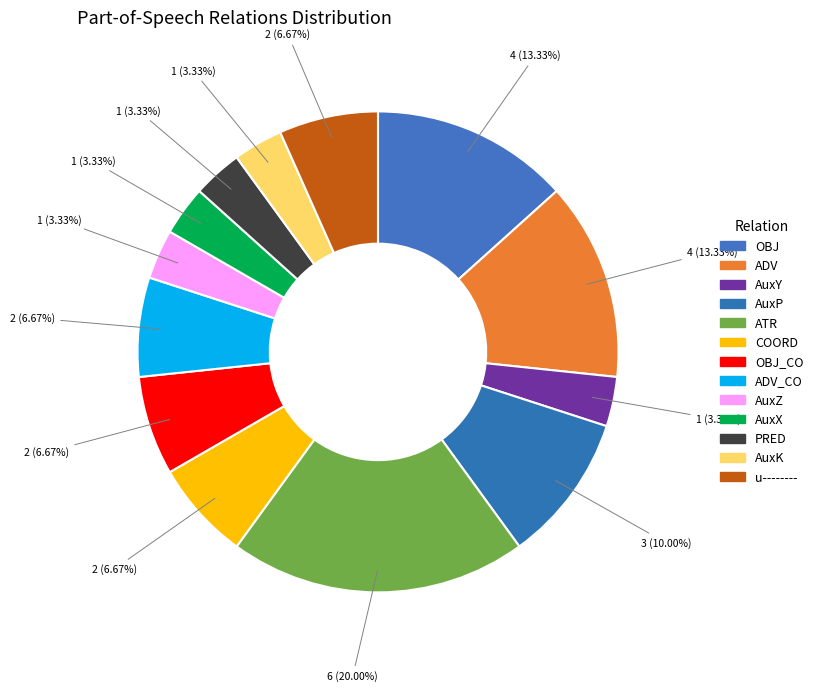

How many segments does this pie chart have?

13